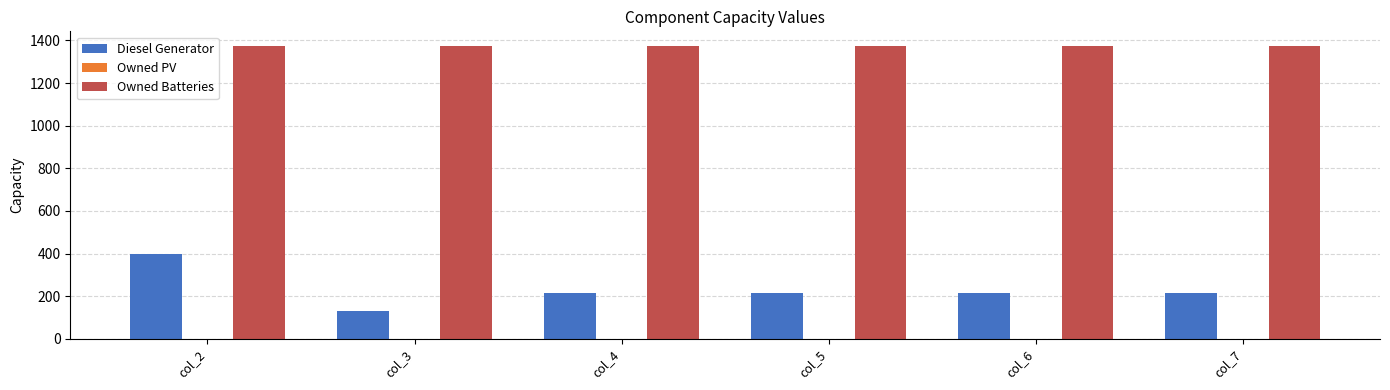

What is the value of the Diesel Generator bar at the 1st from the left?

400